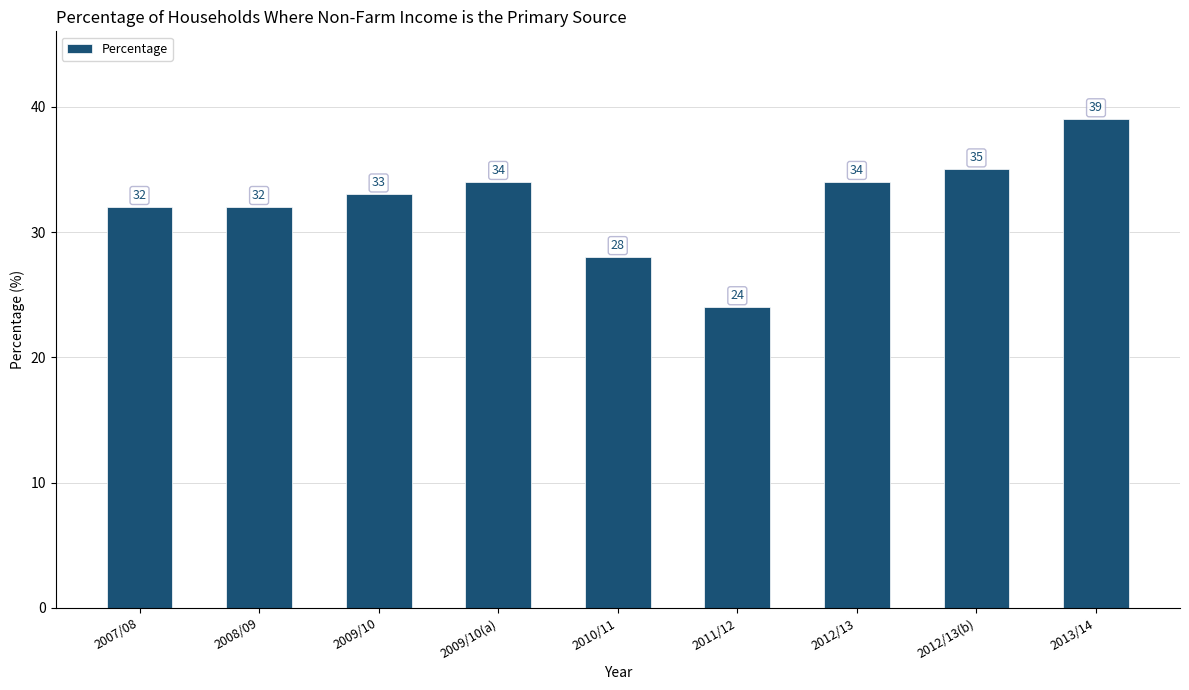

Which has a higher value, 2010/11 or 2008/09?

2008/09